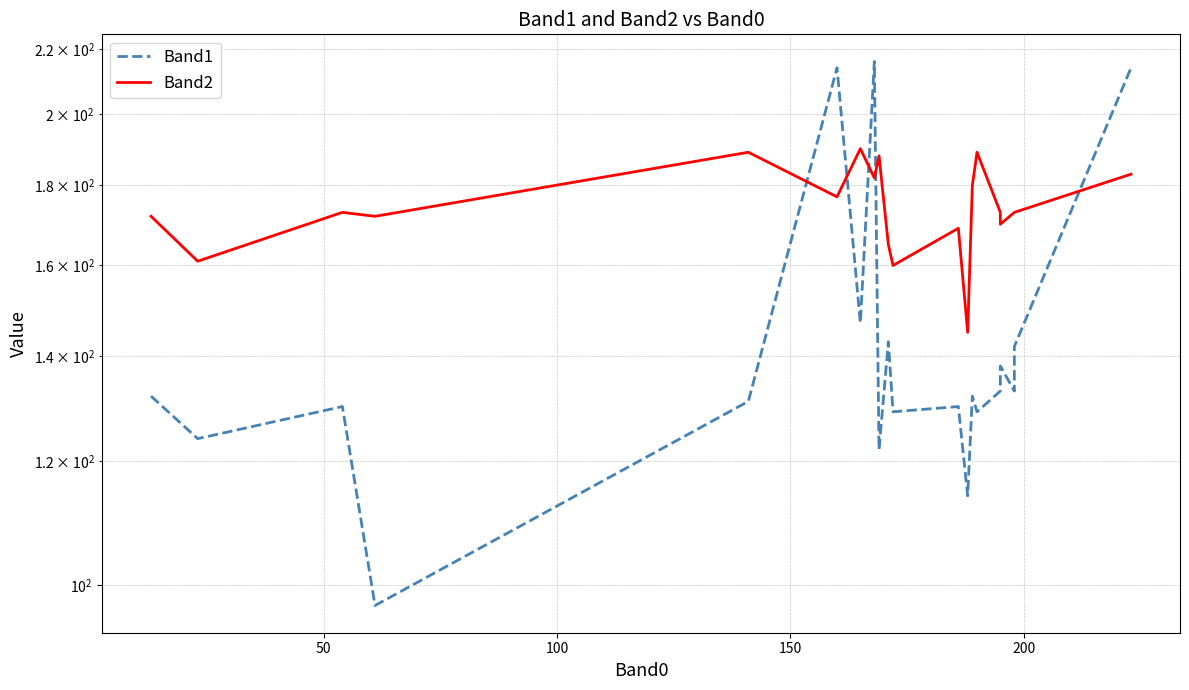

Which series ends up on top after the final intersection of Band1 and Band2?

Band1